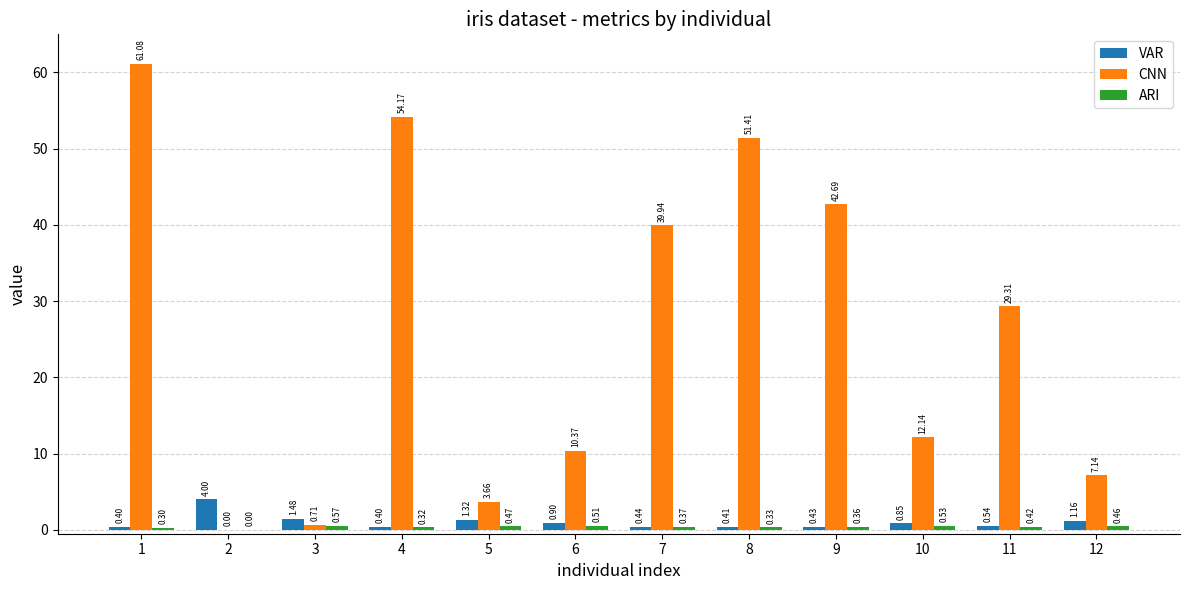

True or false: CNN has a value of 16.4 at 7.

False